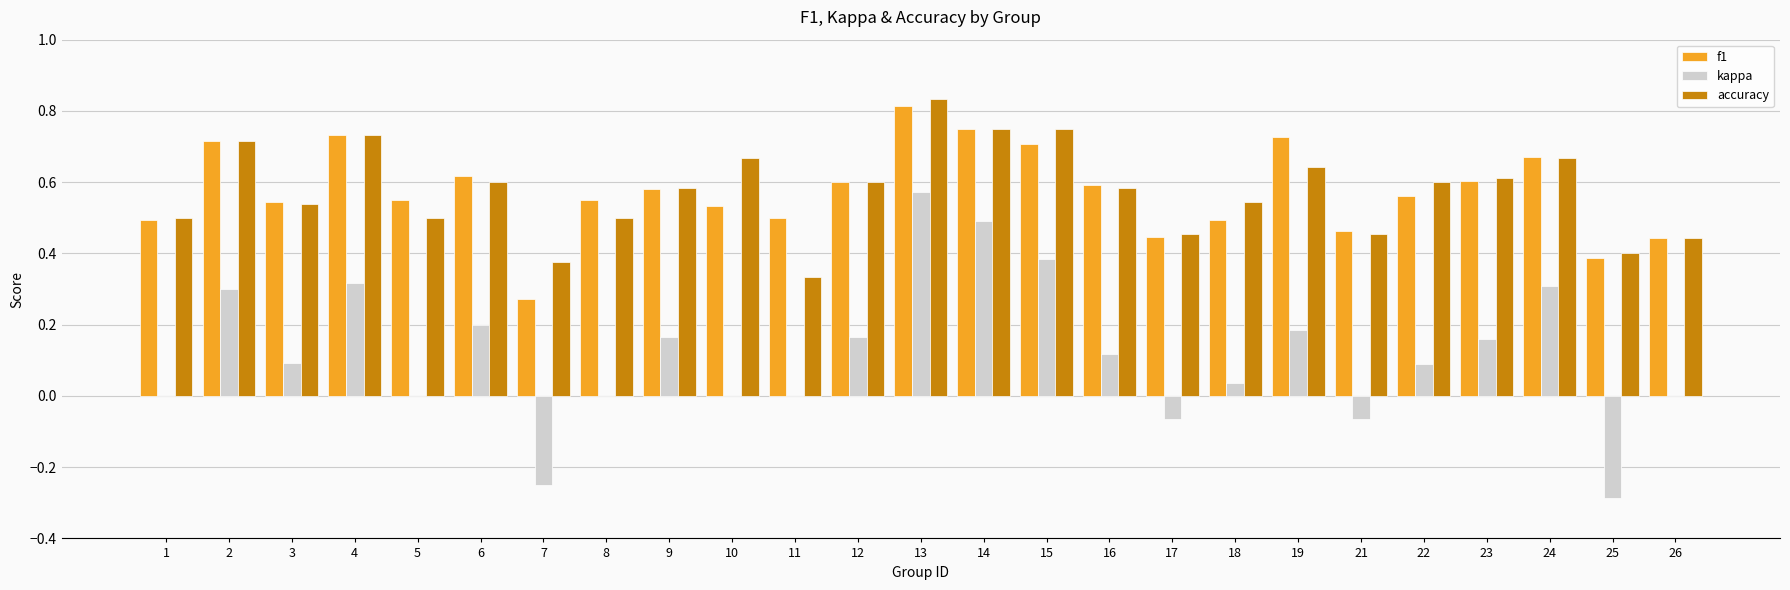

What is the sum of the accuracy values at 3 and 21?

1.0